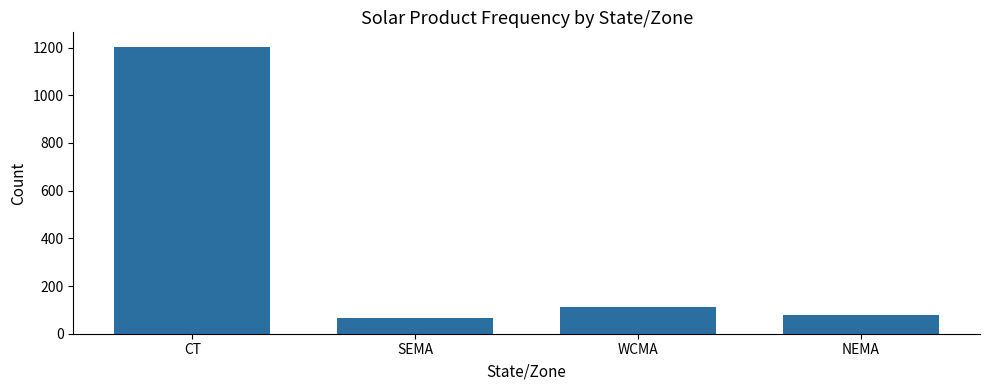

Rank the categories by value from lowest to highest.

SEMA, NEMA, WCMA, CT